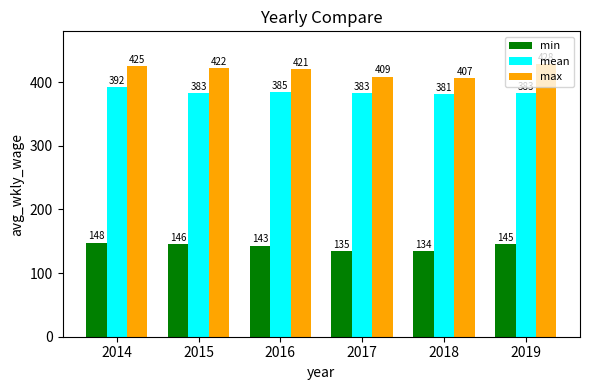

Which series has the largest total across all categories?

max